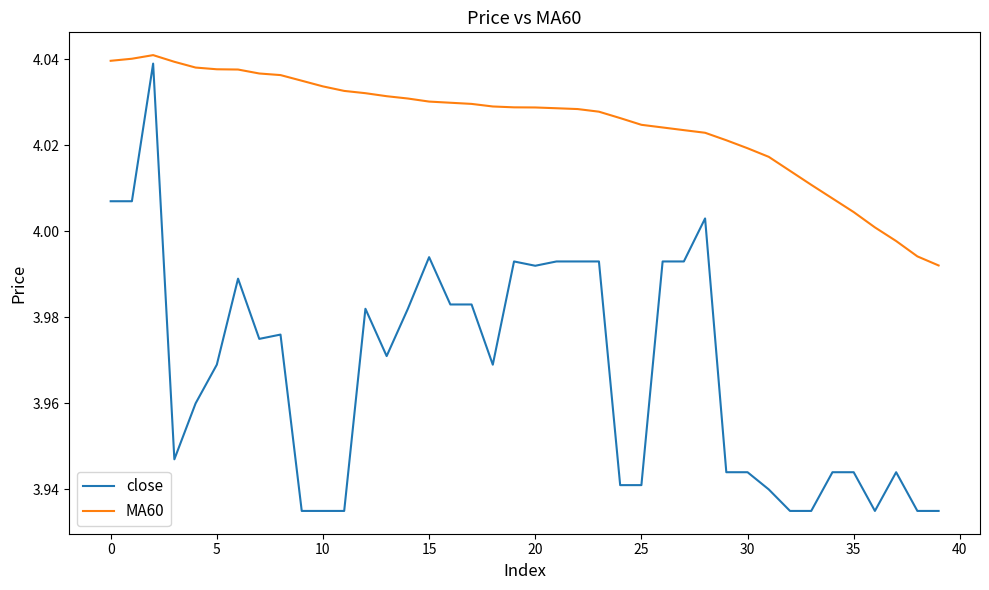

Which series has the largest total across all categories?

MA60